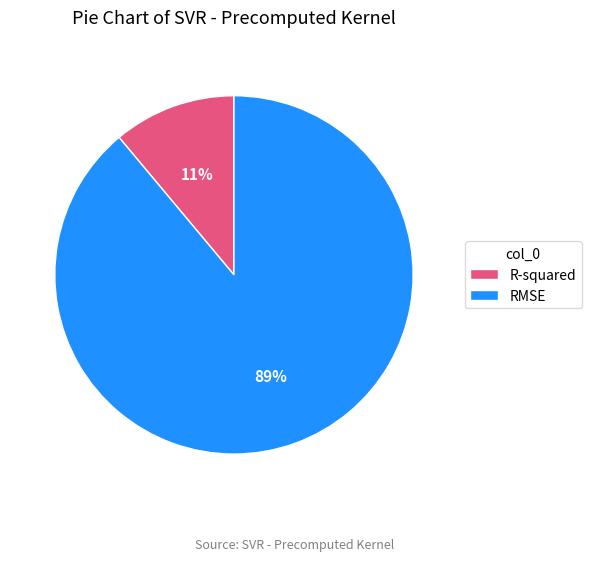

Between R-squared and RMSE, which is larger?

RMSE